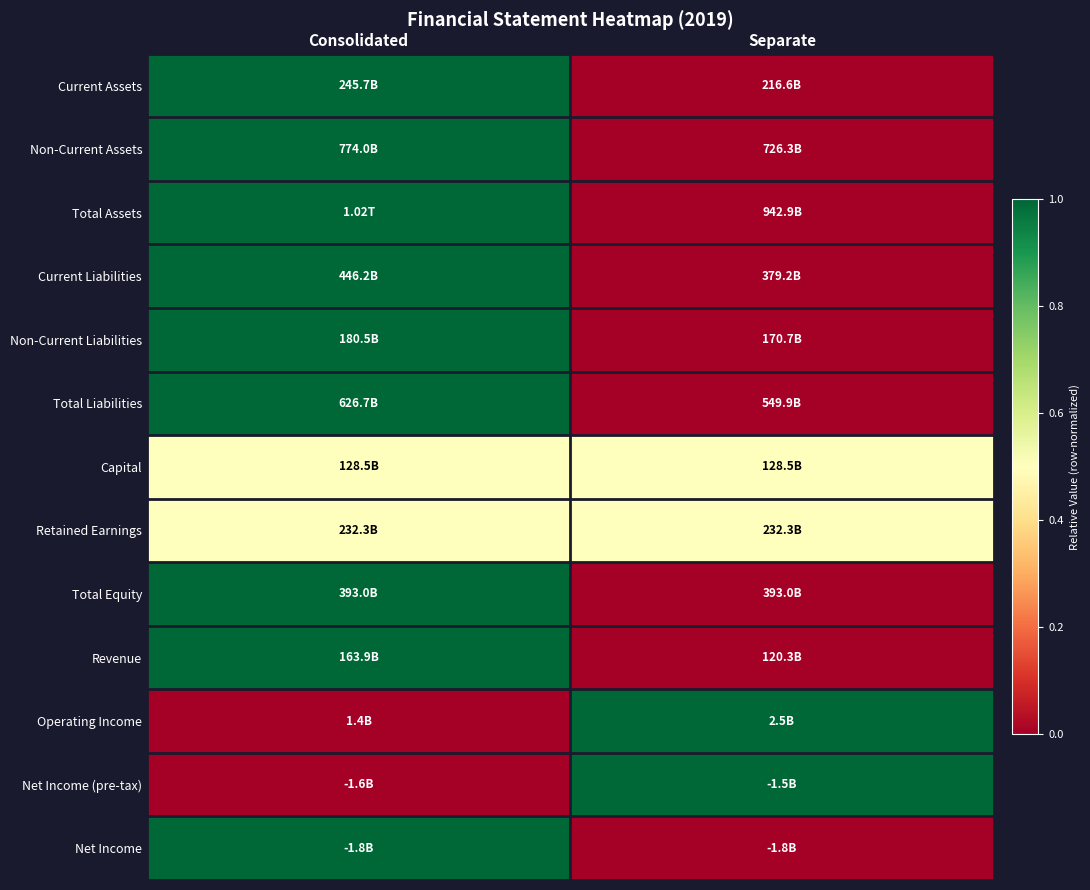

What is the total value across all series at Separate?

3.0